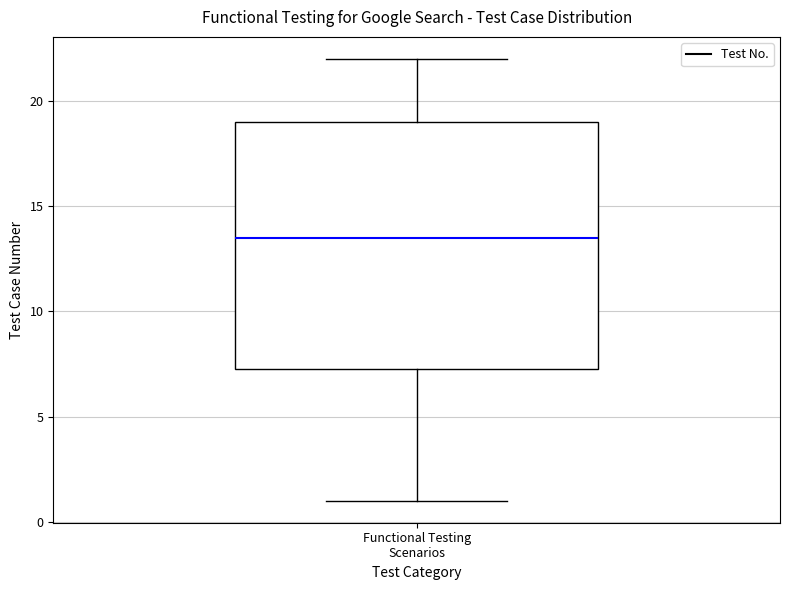

Read this box plot against the y-axis: the position of the median line, the range covered by the box, and the ends of both whiskers. The values are not printed on the chart, so give them approximately, as read against the axis.

median 13.5, box 7.5 to 19.0, whiskers 1.0 to 22.0